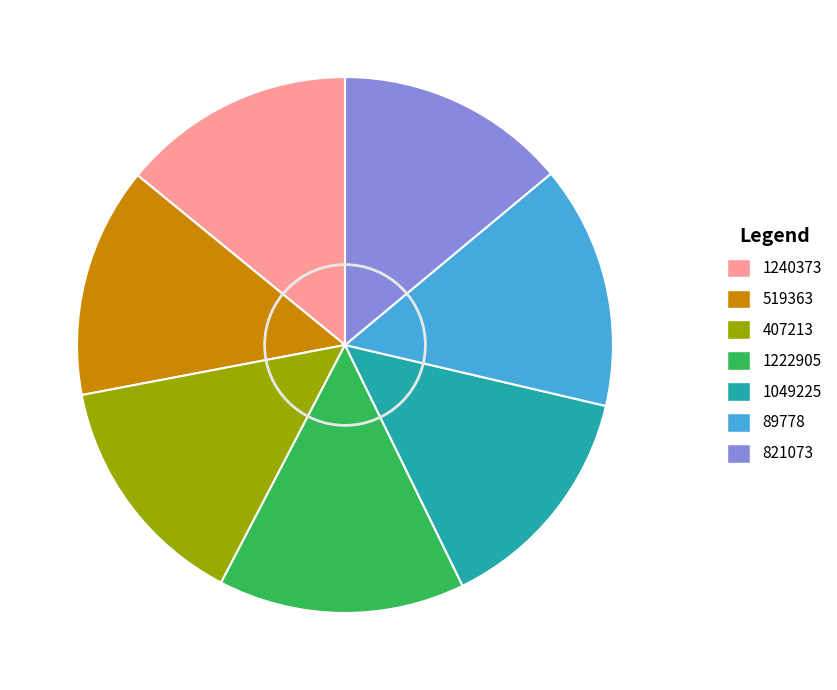

The 1049225 slice represents 14% of the pie. True or false?

True